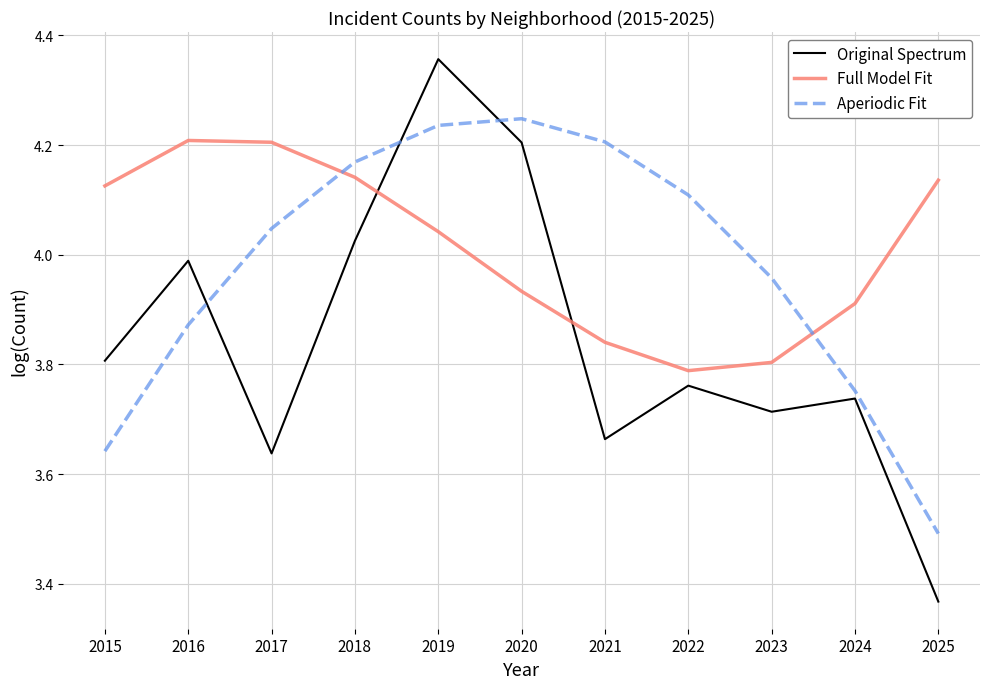

True or false: Original Spectrum has a value of 6.1 at 2017.

False